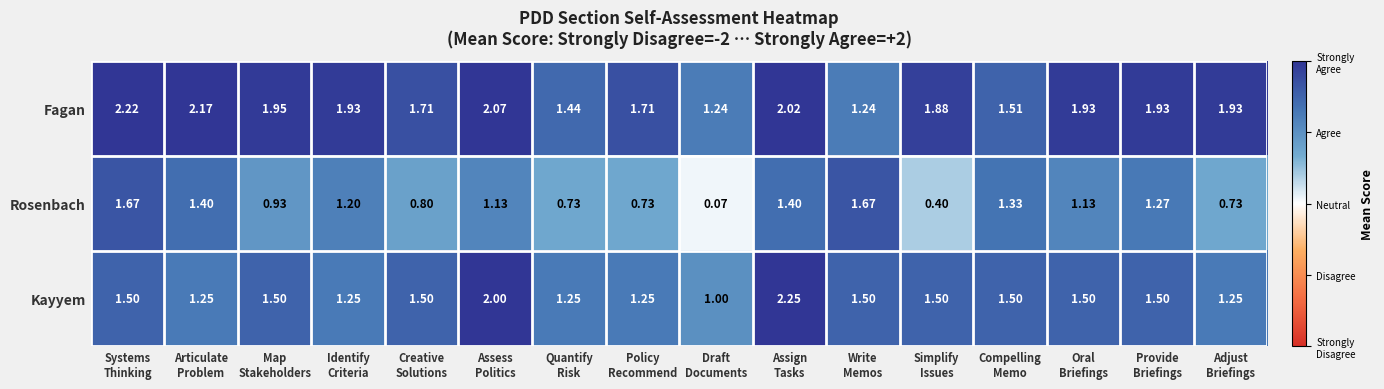

Which series has the widest spread of values?

Rosenbach